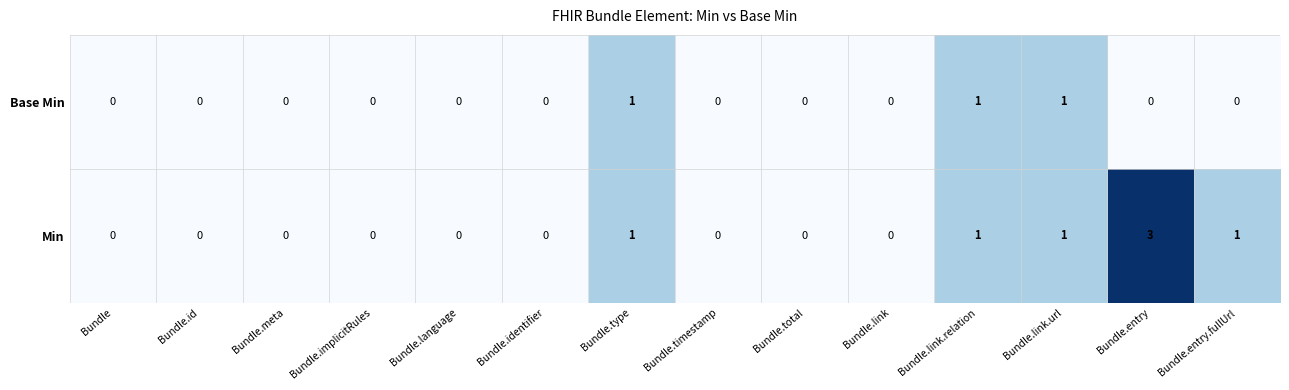

Which series has the largest total across all categories?

Min